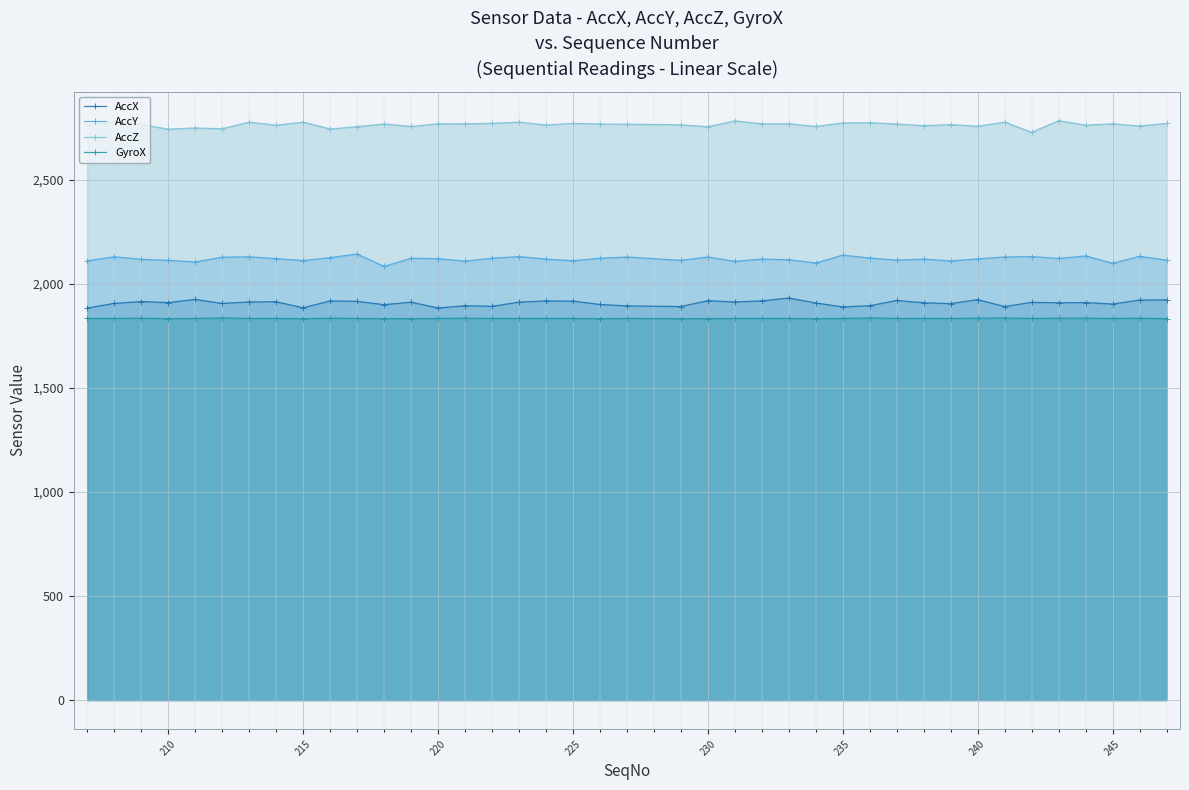

What is the difference between the highest and lowest values at 235?

939